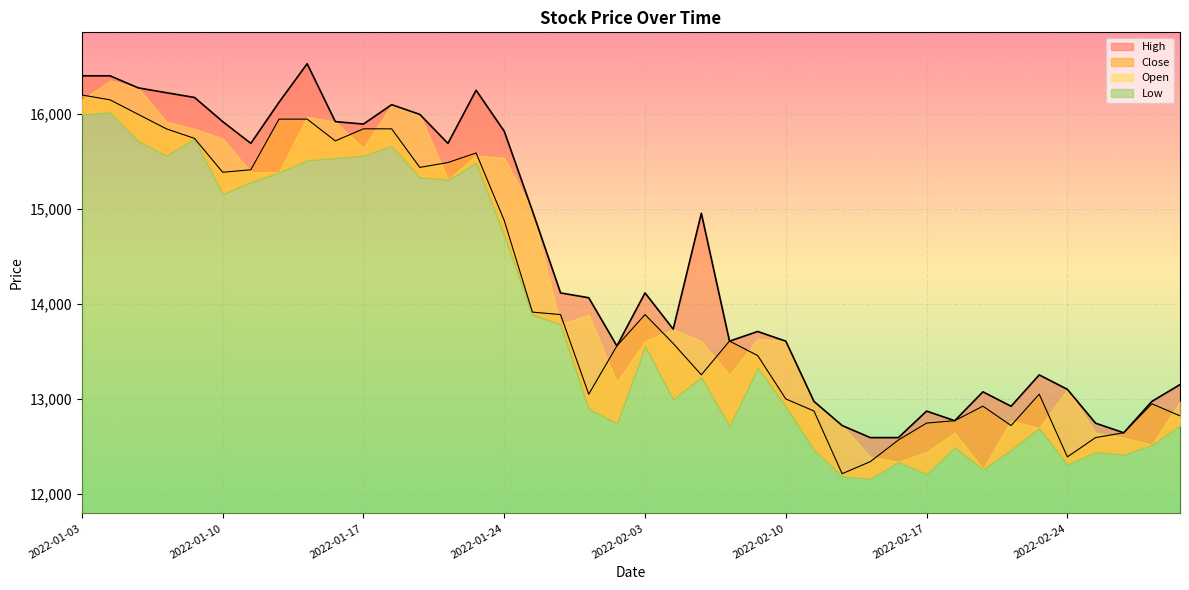

How many intersections are there between Close and High?

2